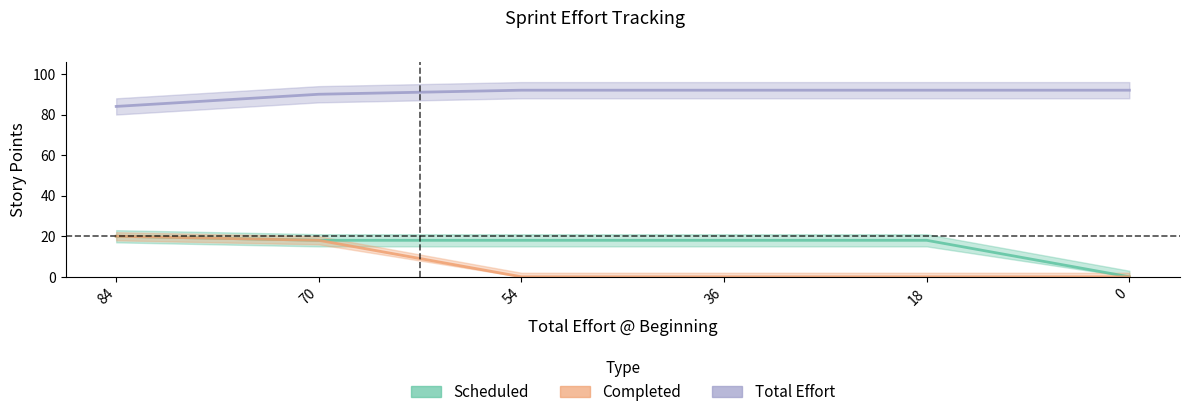

True or false: Completed and Total Effort cross at least once.

False